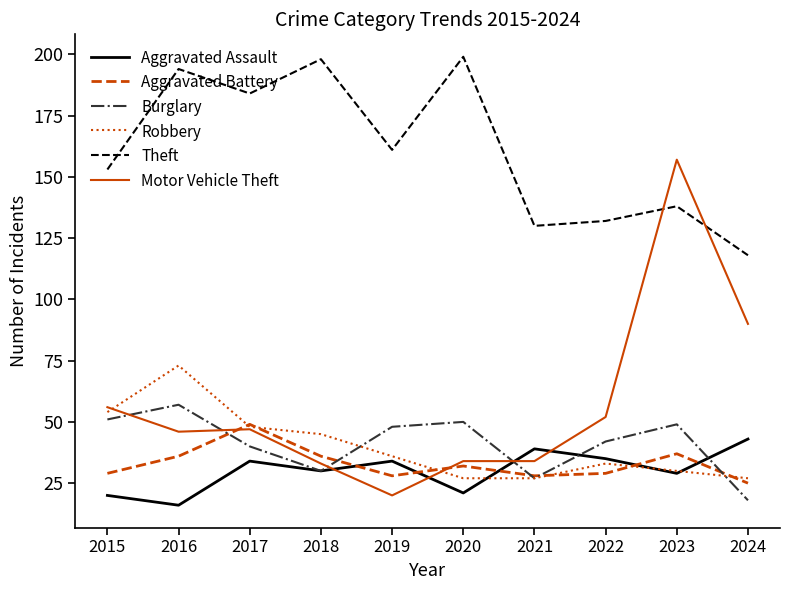

What is the difference between the highest and lowest values at 2019?

141